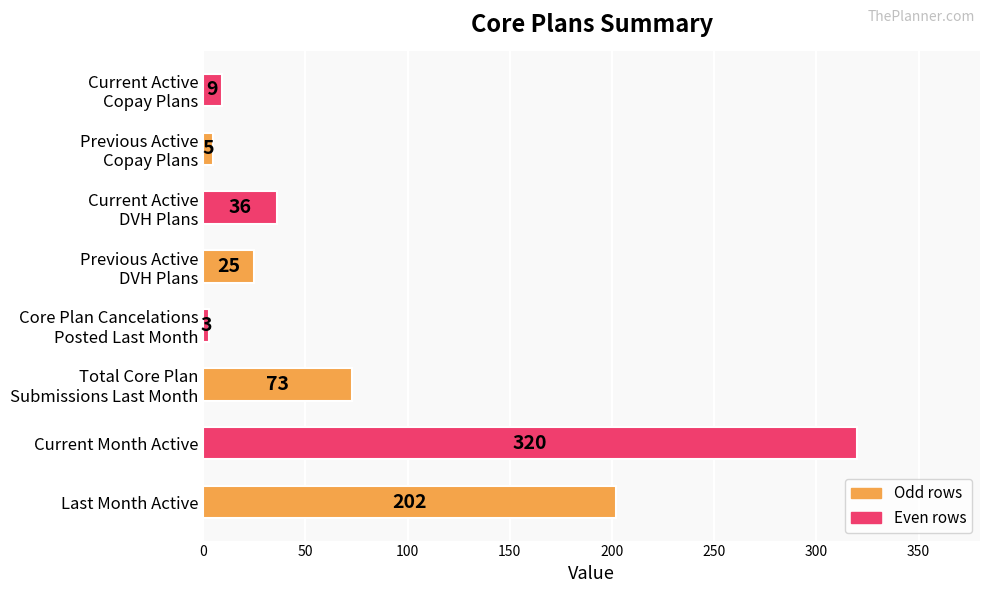

The value at Last Month Active is 94. True or false?

False